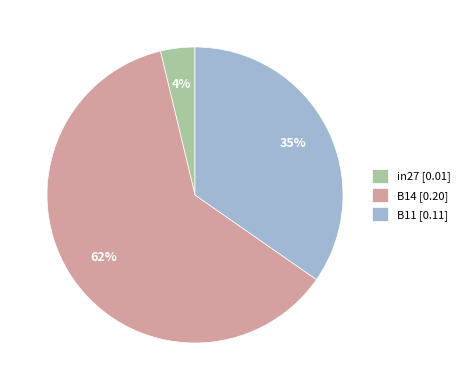

Which slice is the largest?

B14